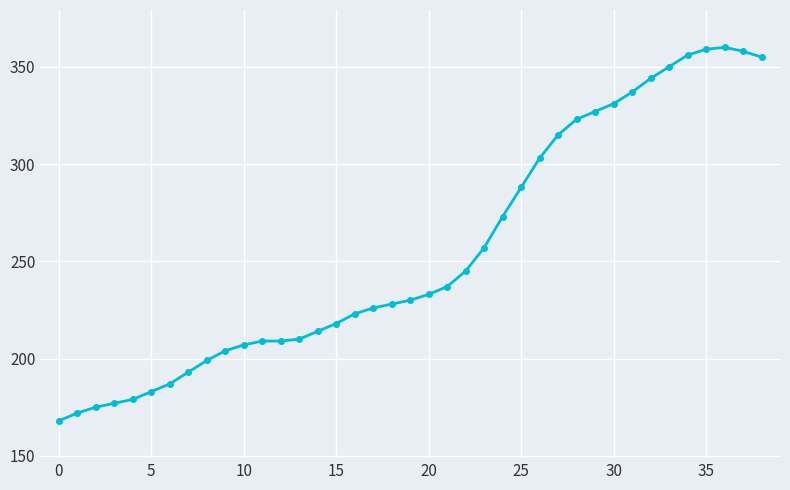

What is the minimum value shown in the chart?

168